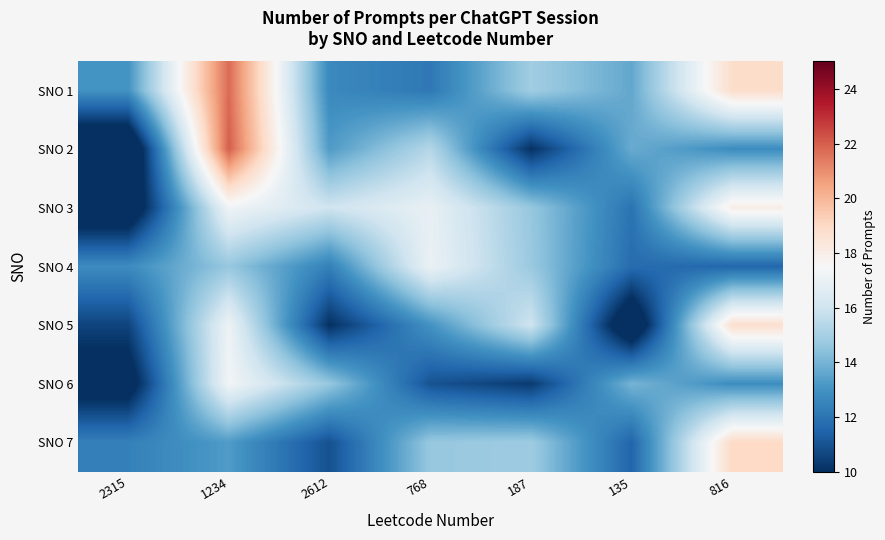

How many data points does each series have?

7